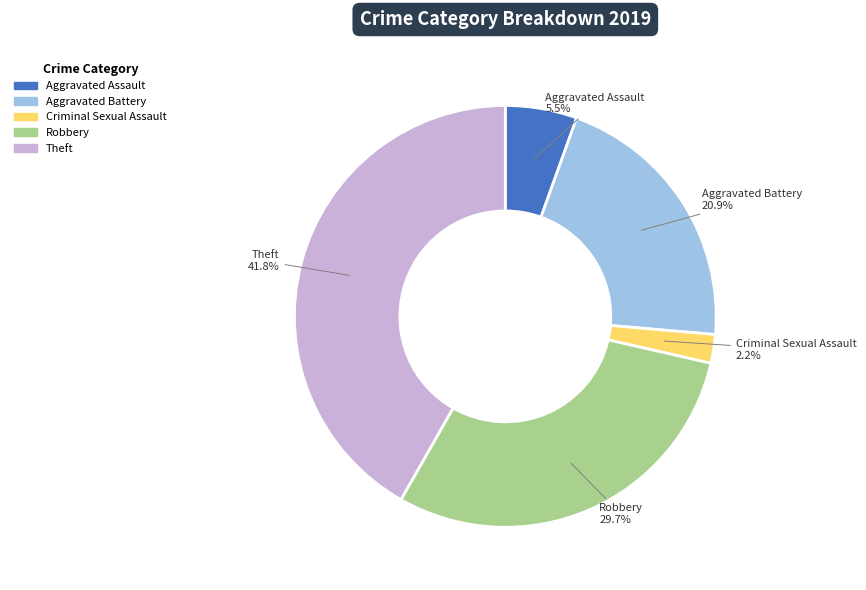

Is there a majority slice in this chart?

No